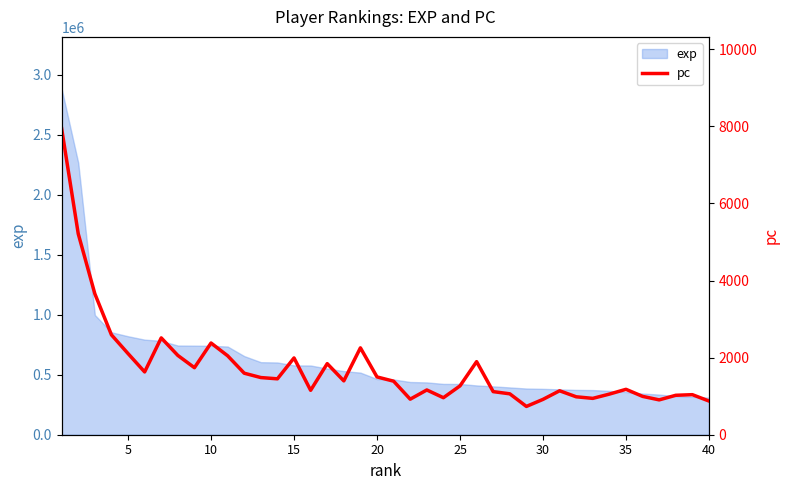

How many values are below 1397?

20